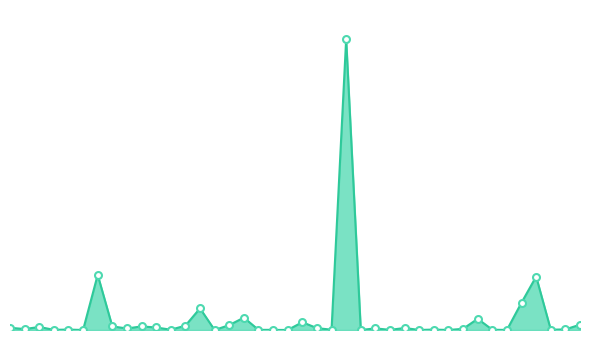

Does the chart have visible grid lines?

No